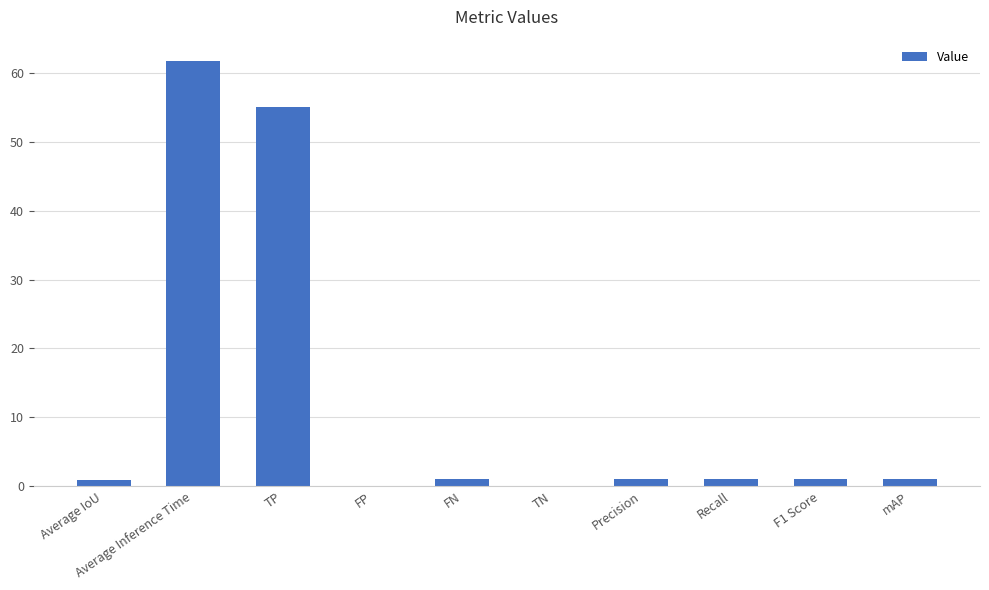

What is the sum of all values?

122.6